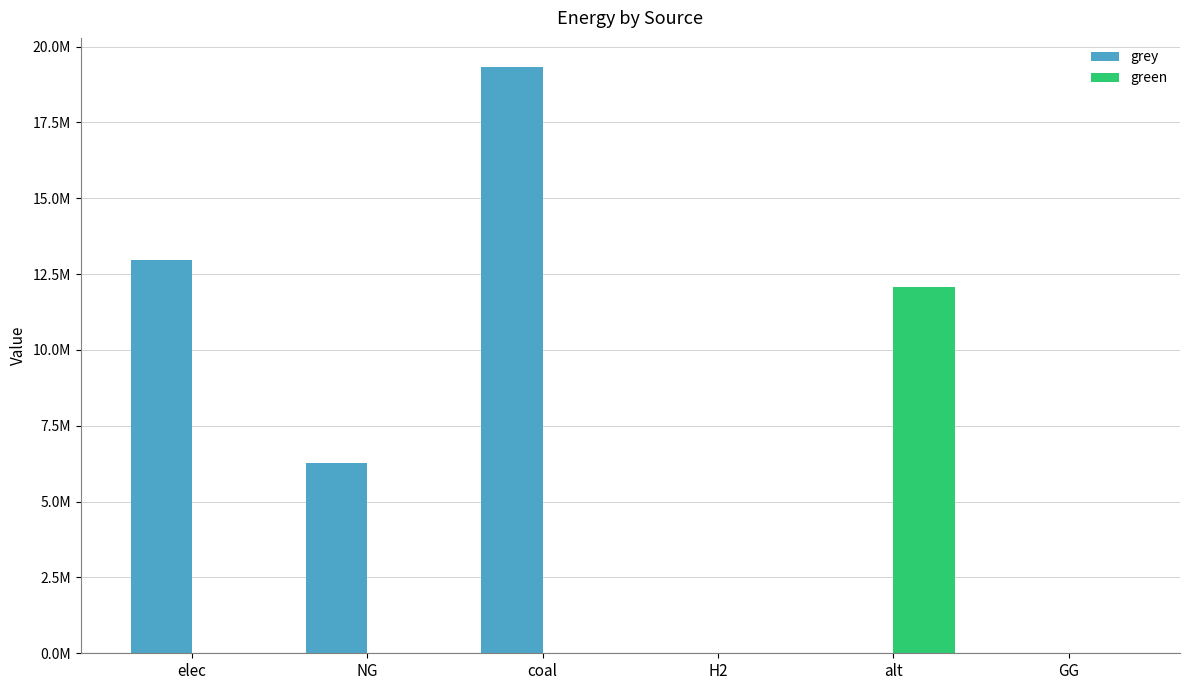

What is the maximum value shown in the chart?

19322474.6